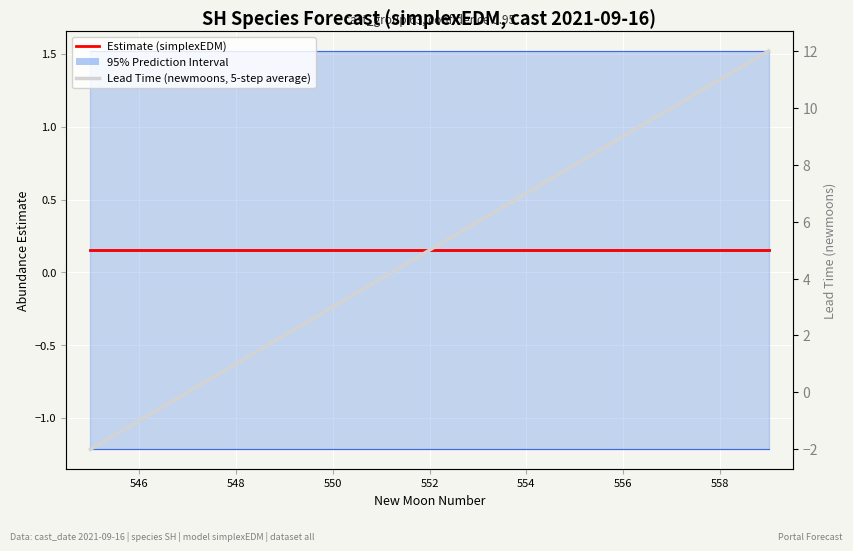

Which series has the largest total across all categories?

Lead Time (newmoons, 5-step average)